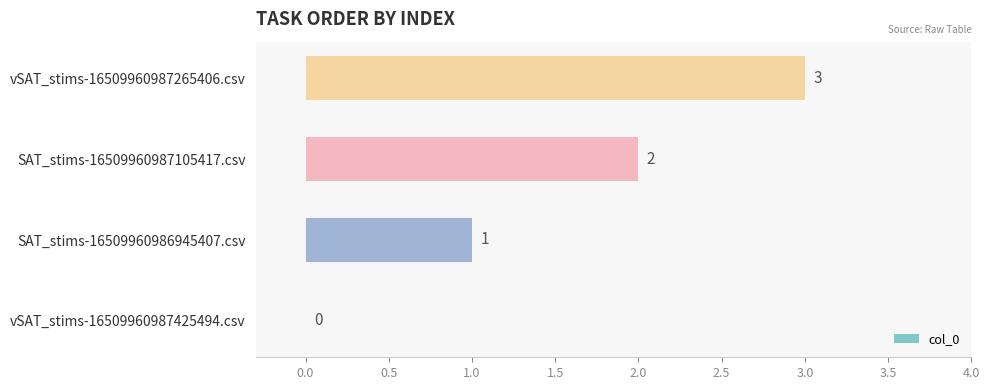

The value at SAT_stims-16509960987105417.csv is 1. True or false?

False